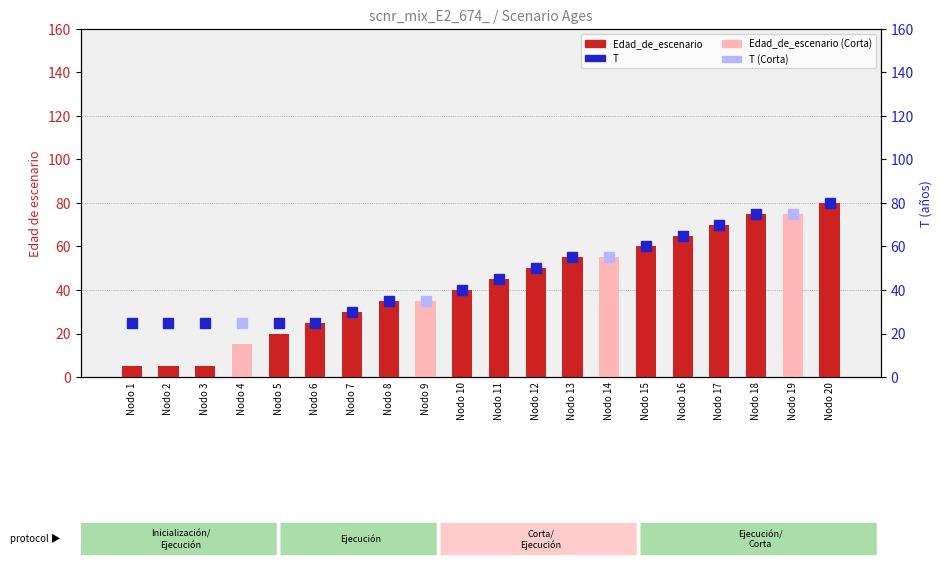

What is the sum of the values at Nodo 8 and Nodo 5?

55